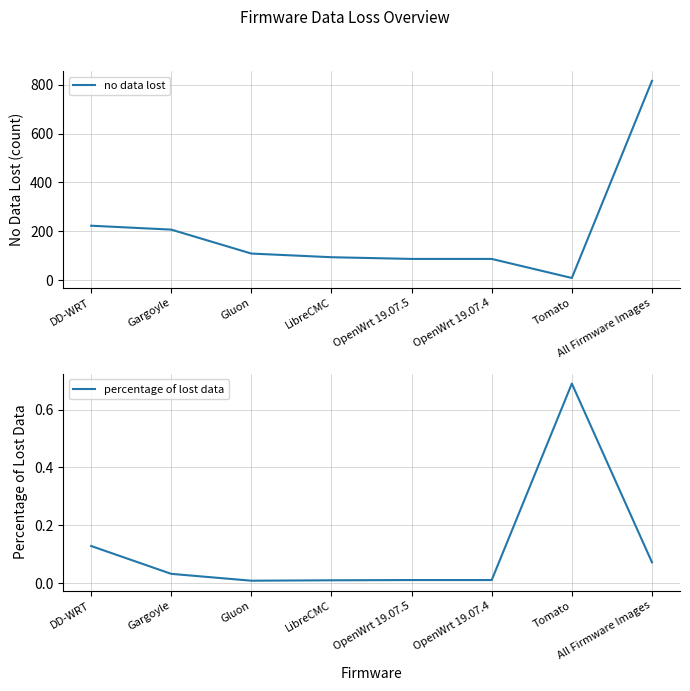

What position from the right is OpenWrt 19.07.4?

3